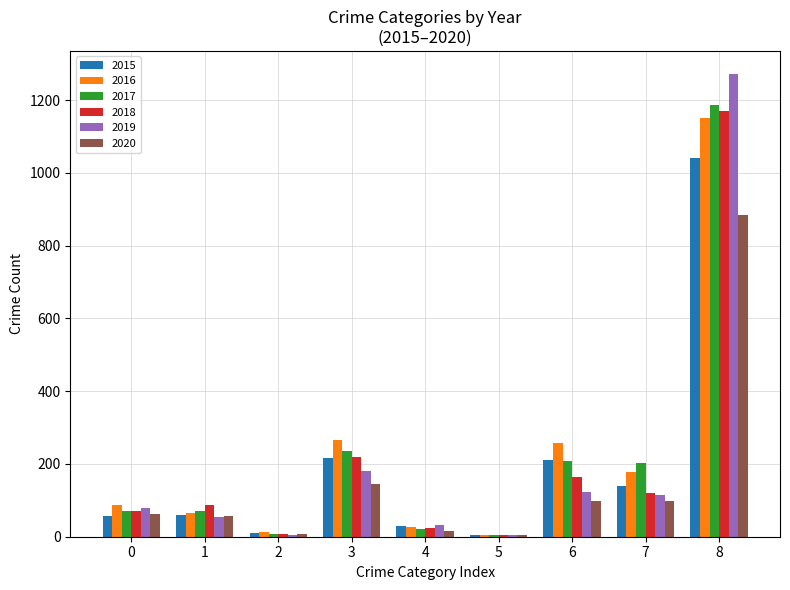

The value of 2017 at 0 is 72. True or false?

True